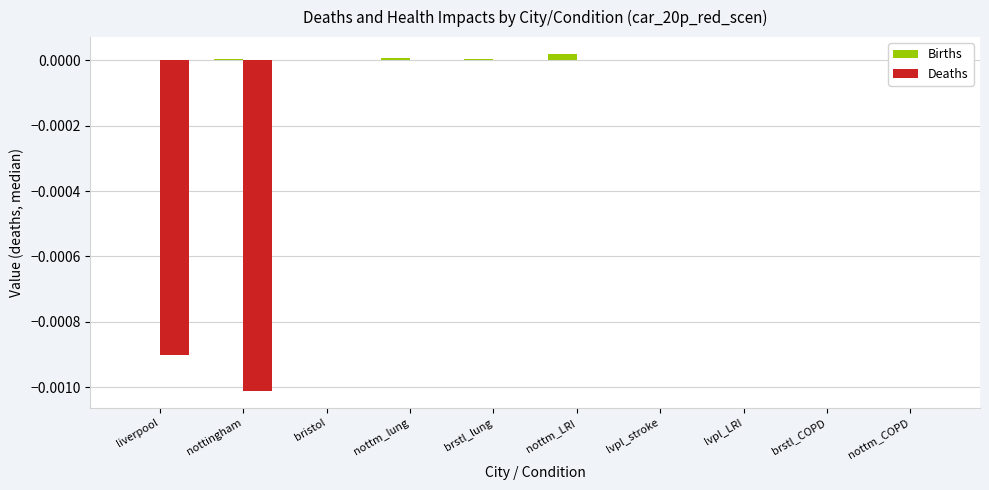

Is it true that Births equals 0.0 at liverpool?

True